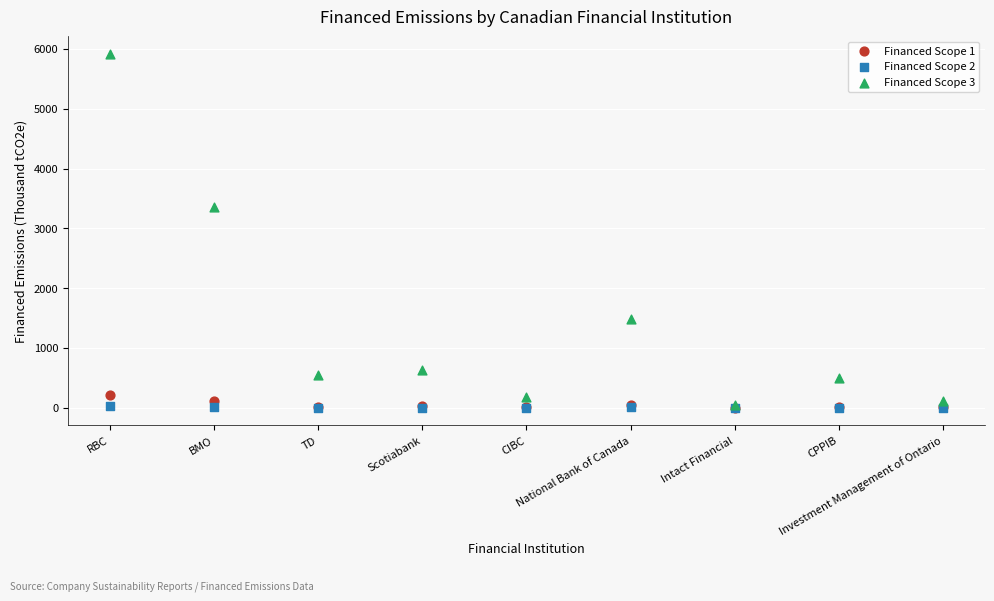

Across all series, what Y value is closest to 2957?

3356.8